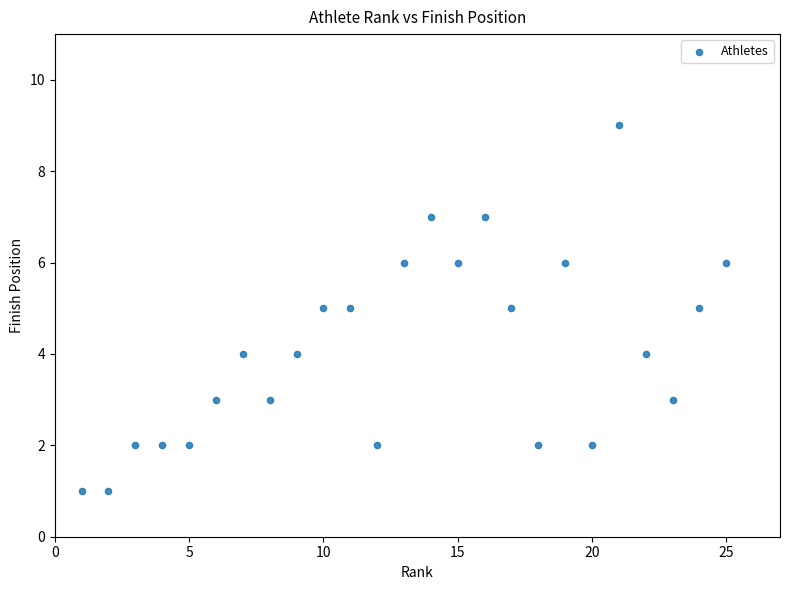

What is the range of X values (max minus min)?

24